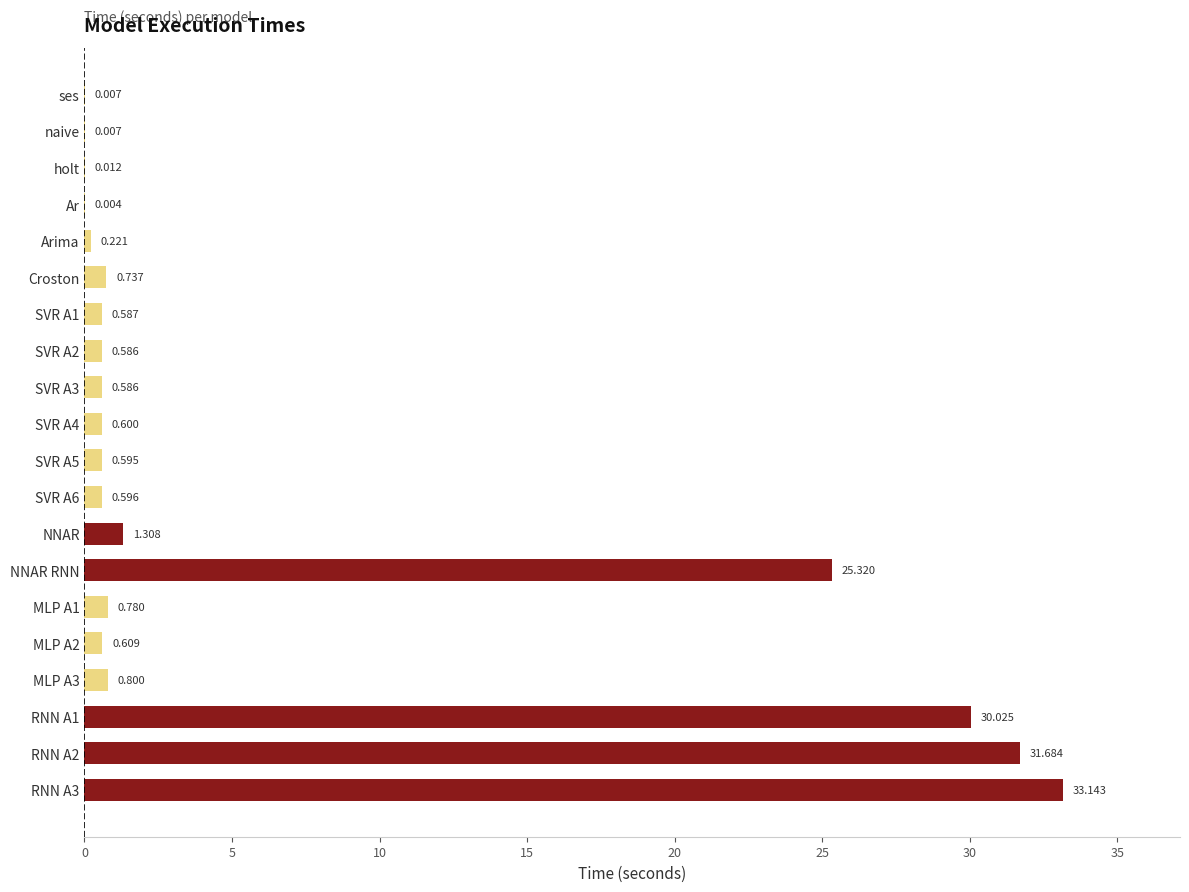

Between NNAR and MLP A1, which is larger?

NNAR